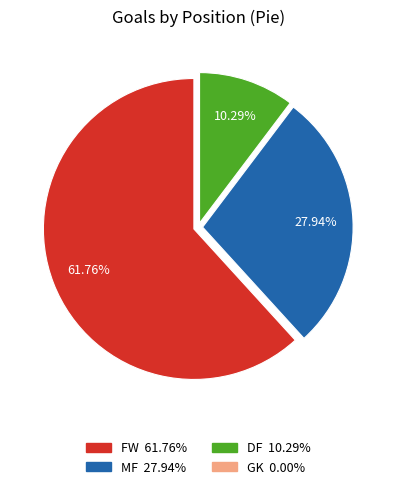

What is the majority slice?

FW